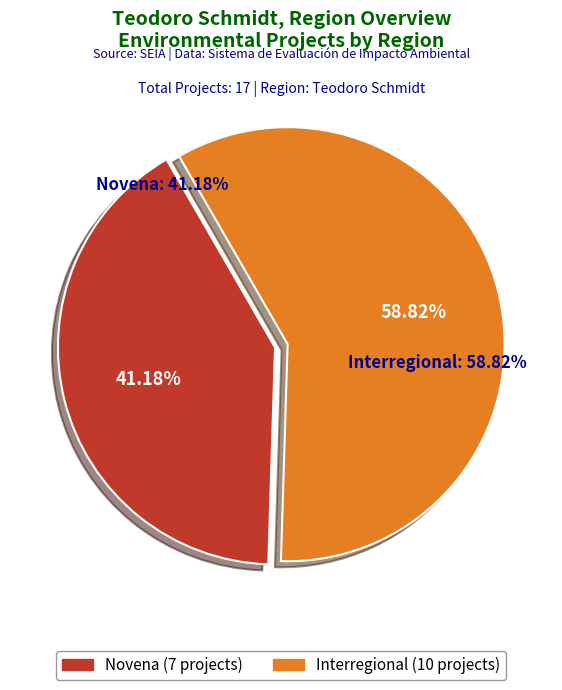

To the nearest percent, what is the difference between the Novena and Interregional slice percentages?

18%